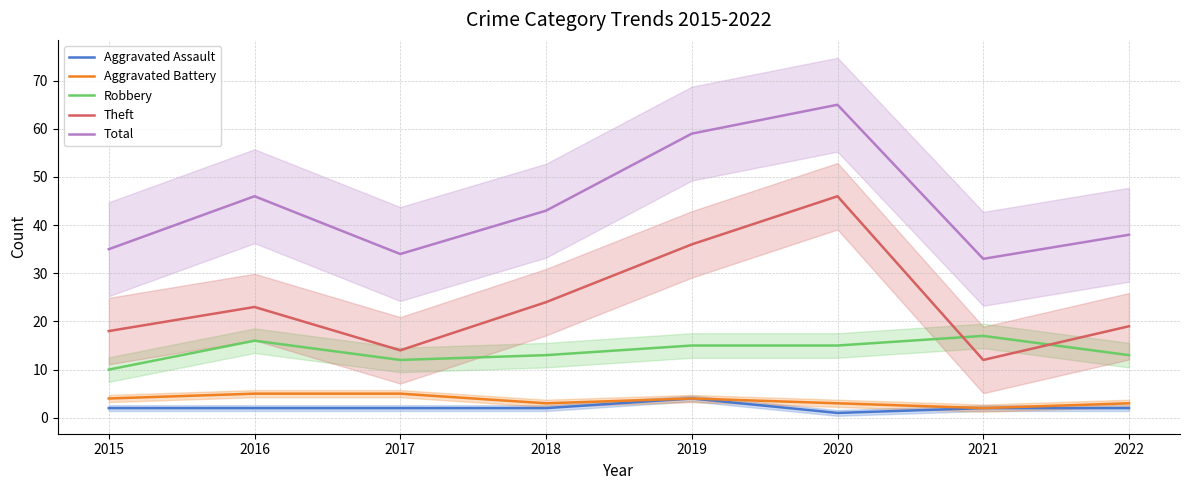

Is the value of Theft at 2022 greater than the value of Aggravated Battery at 2022?

Yes